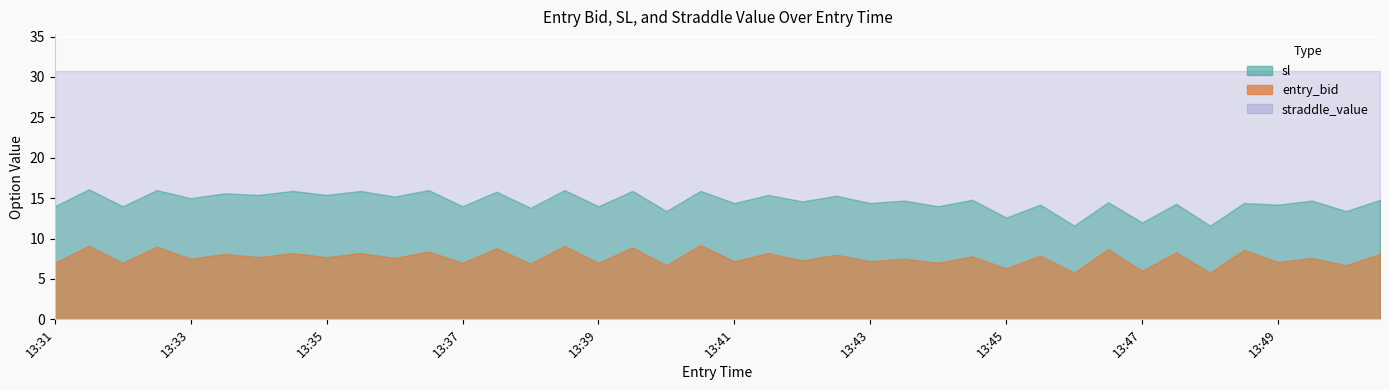

True or false: straddle_value has more than 1 points higher than both neighbors.

False